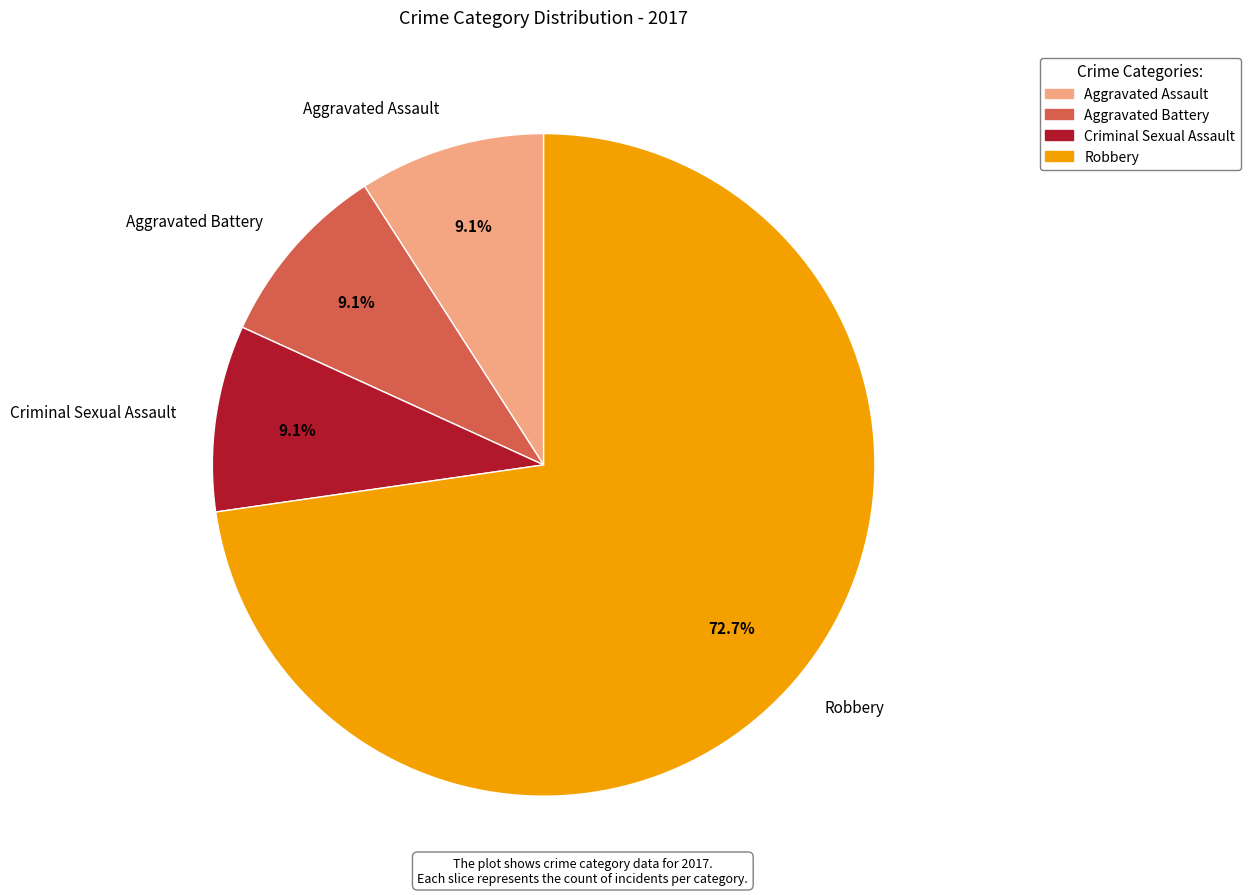

To the nearest percent, what is the combined percentage of Robbery and Criminal Sexual Assault?

82%